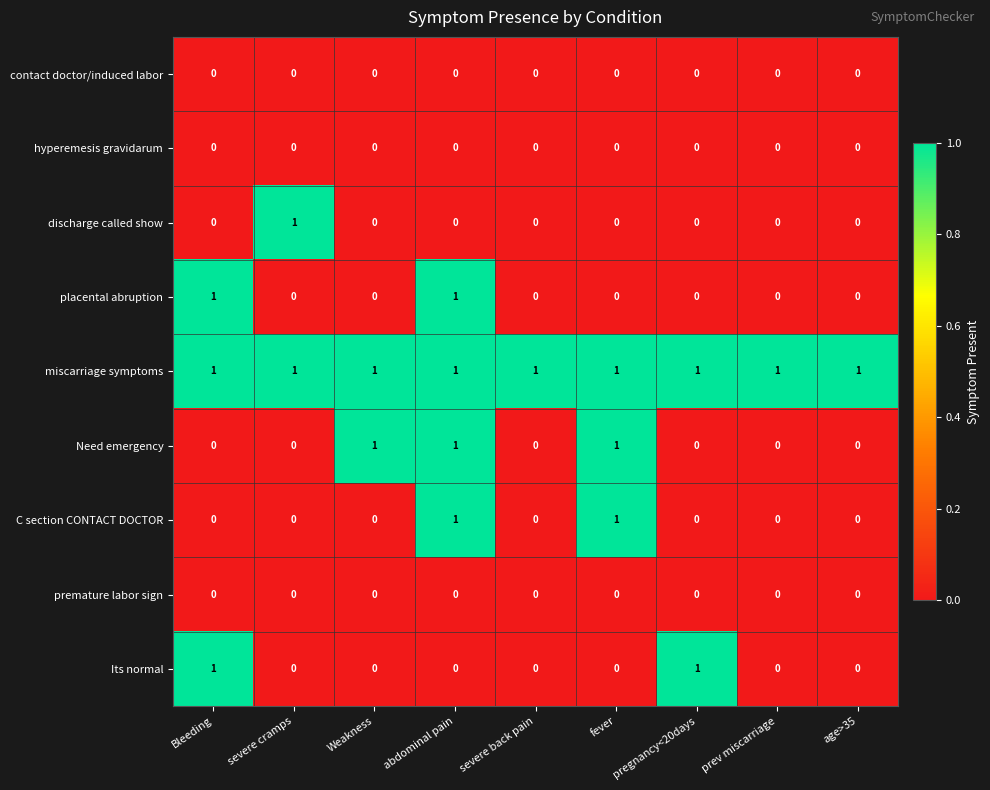

At how many categories does at least one series exceed 0?

9